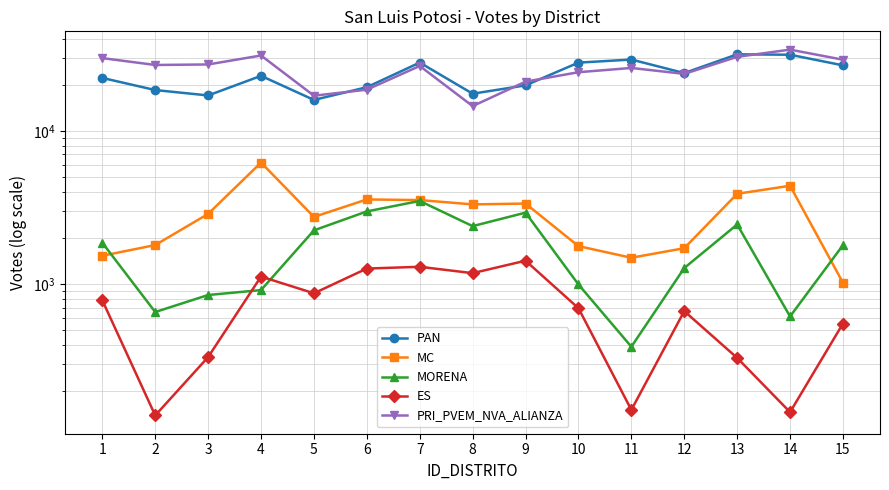

What are all the series names shown in the legend?

PAN, MC, MORENA, ES, PRI_PVEM_NVA_ALIANZA